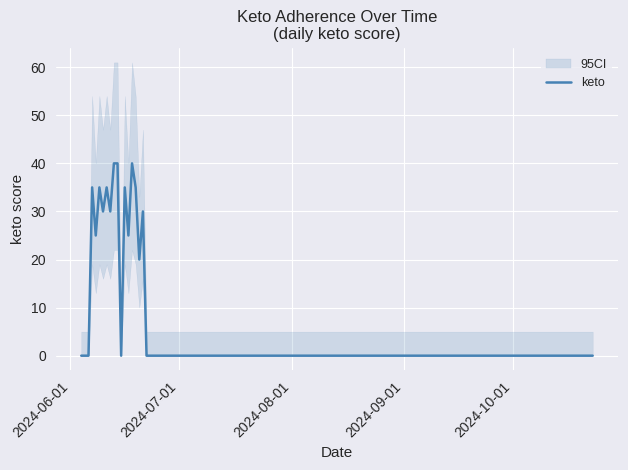

What is the highest value of the keto series?

40